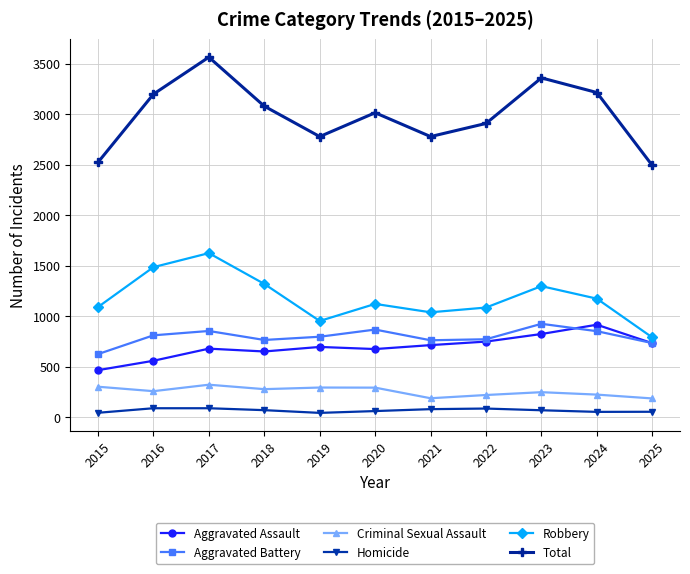

At which category is the sum across all series the highest?

2017